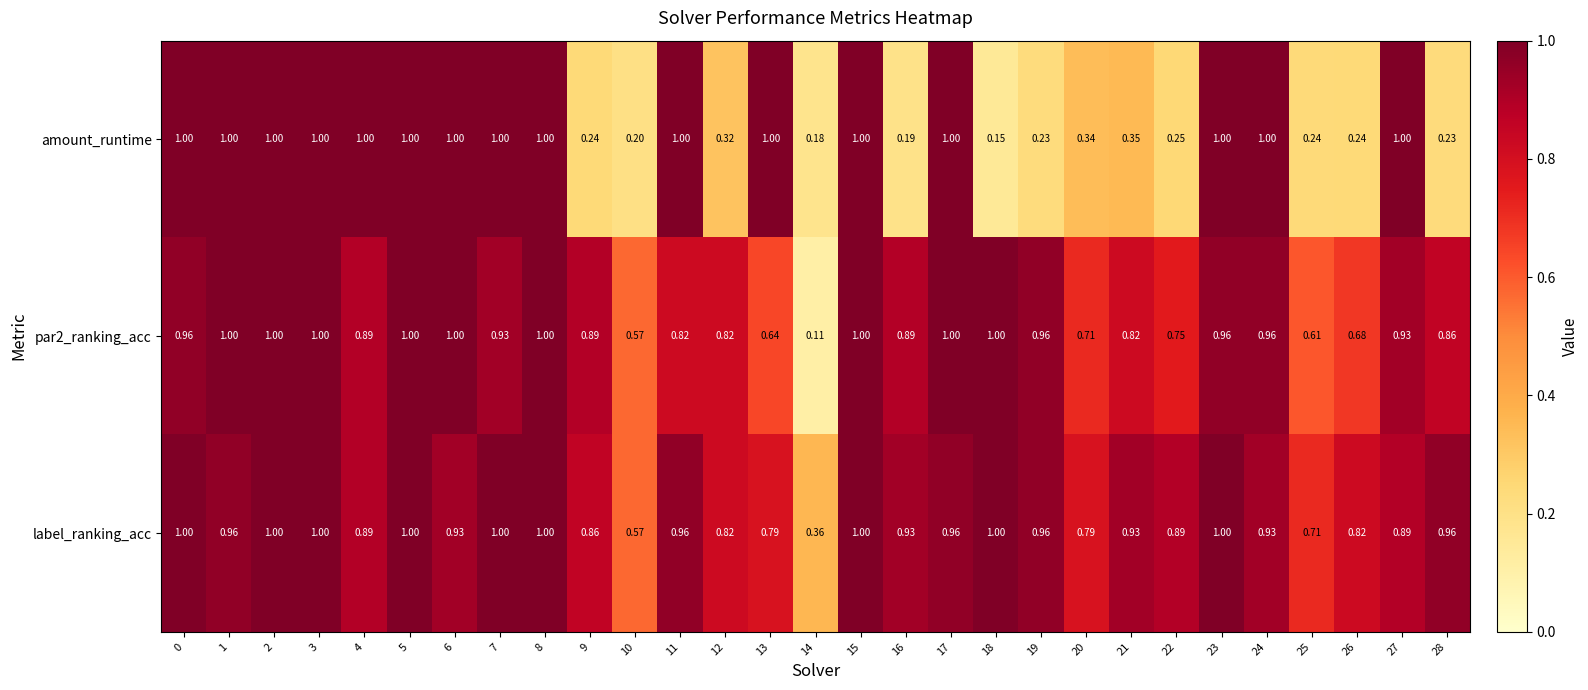

Which series has the largest total across all categories?

label_ranking_acc